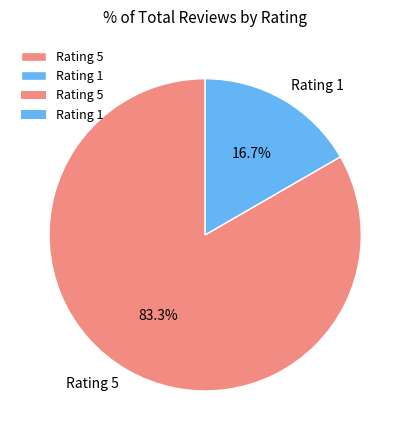

What is the largest slice in the pie chart?

Rating 5